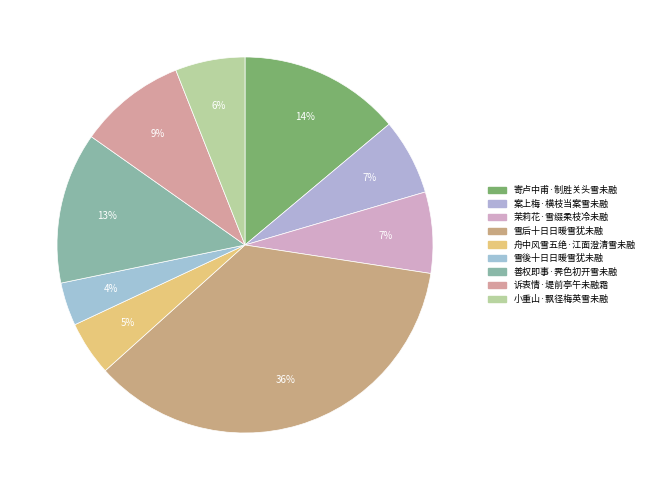

The 诉衷情·堤前亭午未融霜 slice represents 1% of the pie. True or false?

False